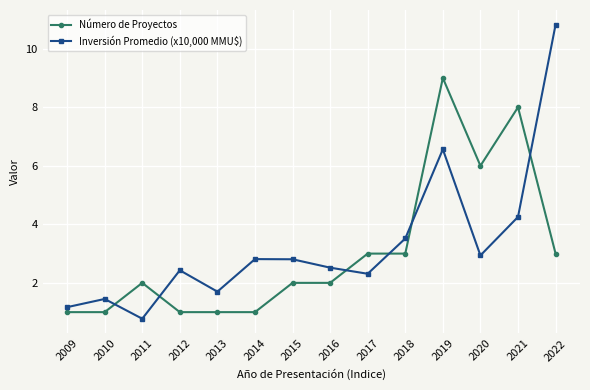

Where is Número de Proyectos nearest to the value 5?

2020